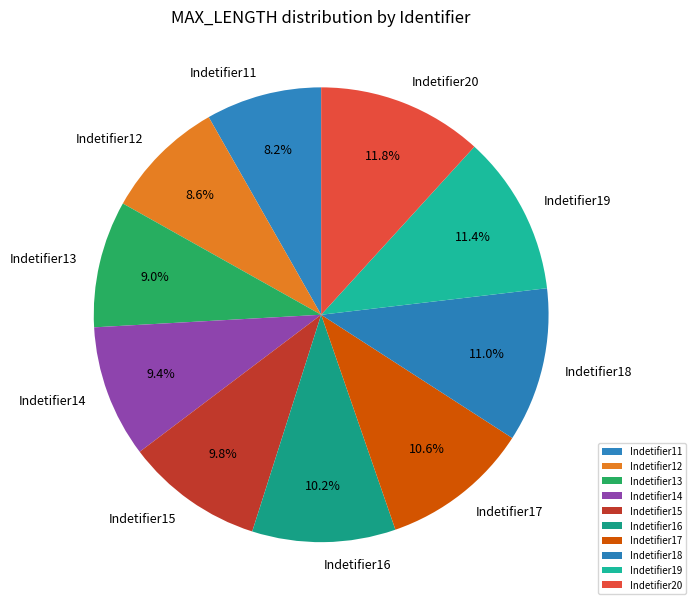

Does any single category account for the majority?

No